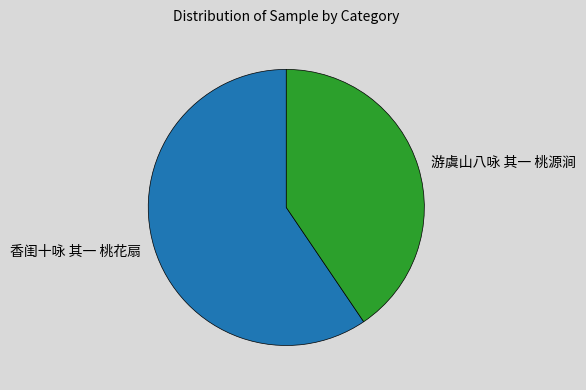

Rank the categories by value from lowest to highest.

游虞山八咏 其一 桃源涧, 香闺十咏 其一 桃花扇